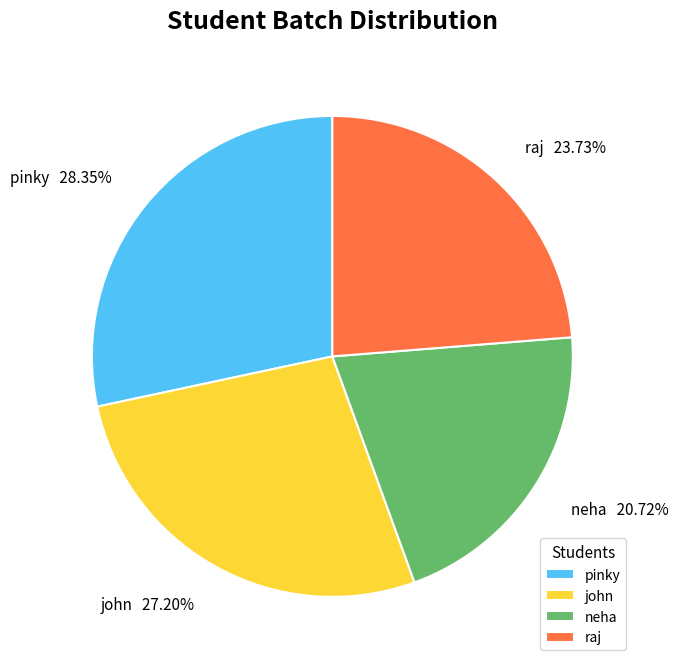

Rank the categories by value from lowest to highest.

neha, raj, john, pinky